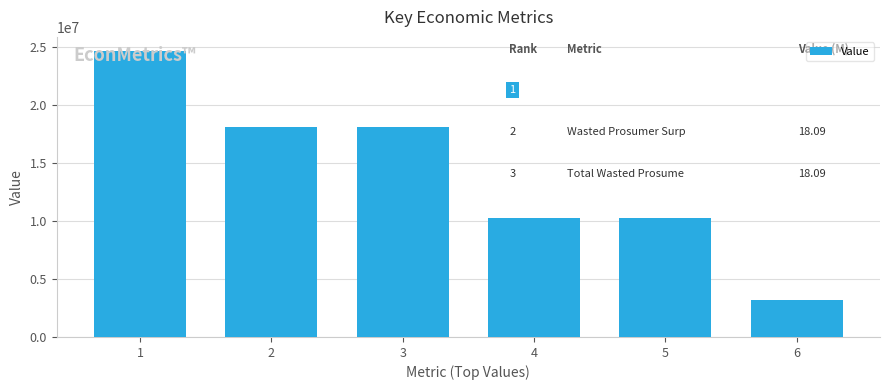

Read the value at 5.

10285071.6